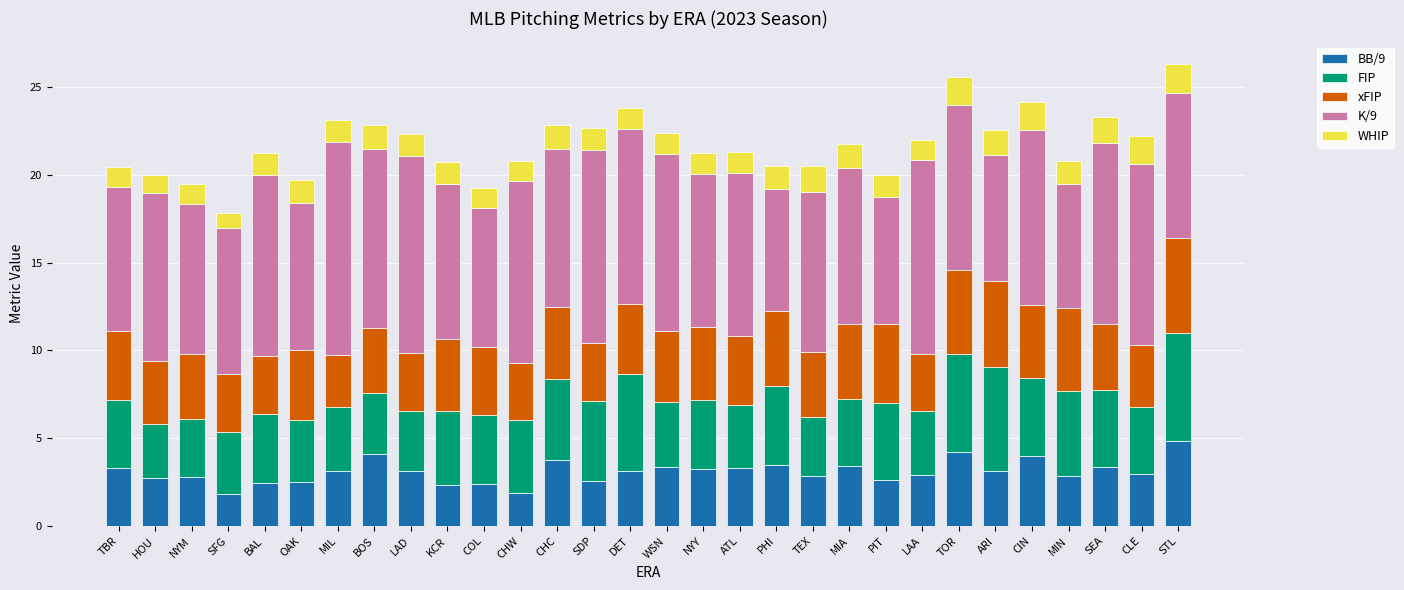

What is the total value across all series at DET?

23.8